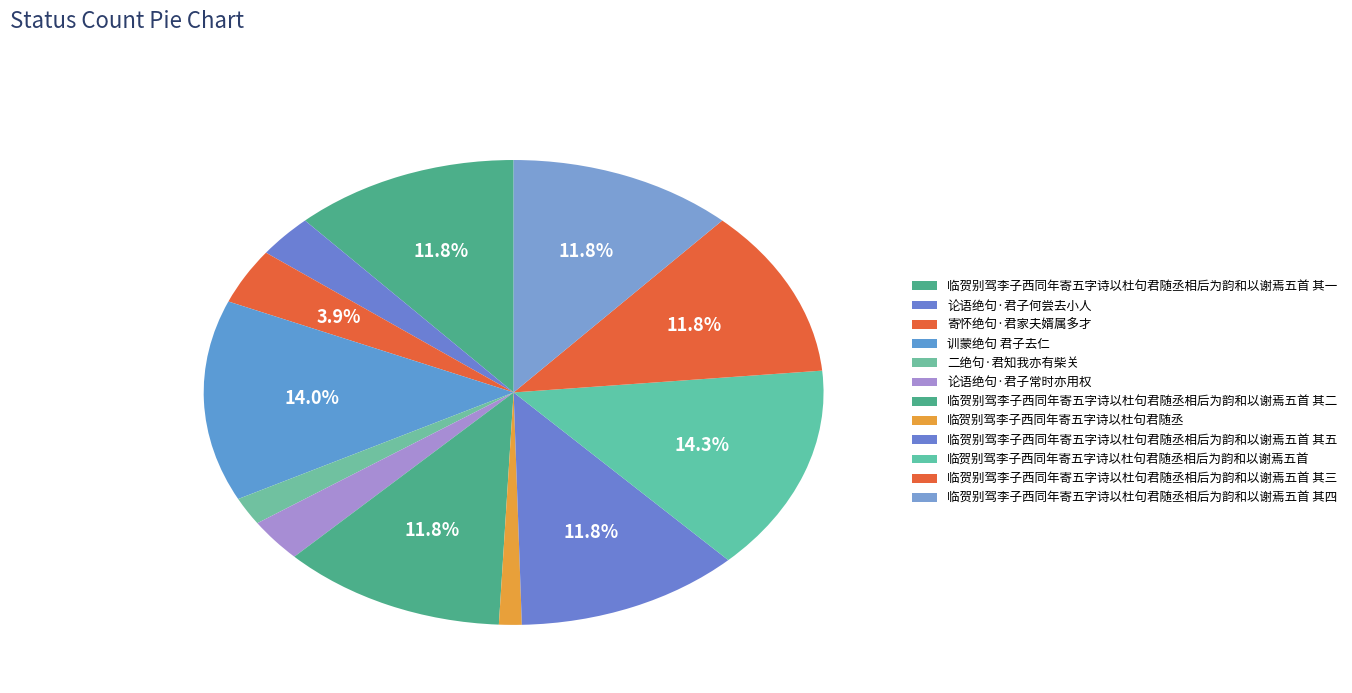

How many slices are in this pie chart?

12